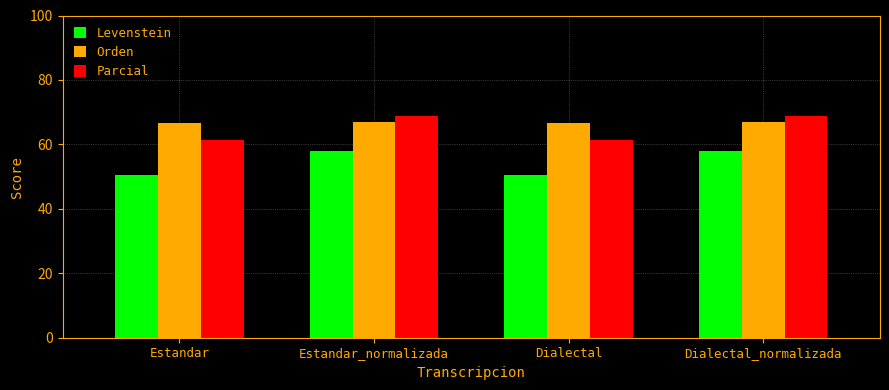

True or false: Levenstein has a value of 50.4 at Estandar.

True